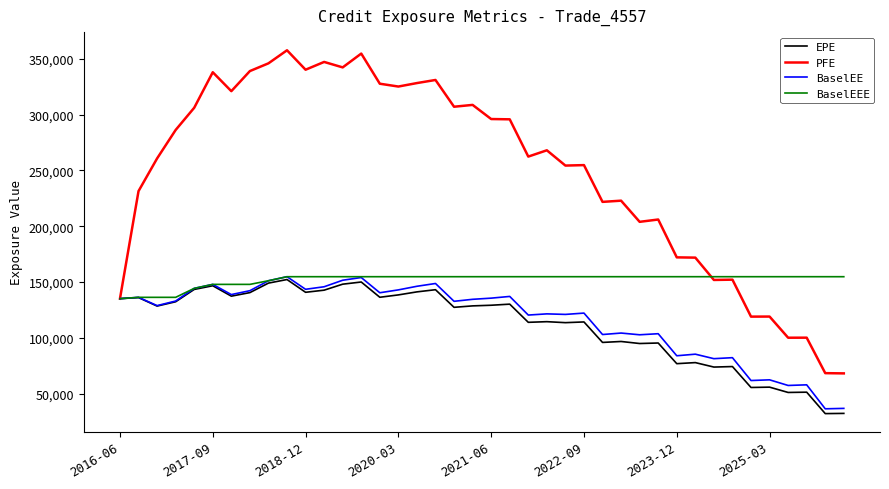

What is the minimum value shown in the chart?

32008.3